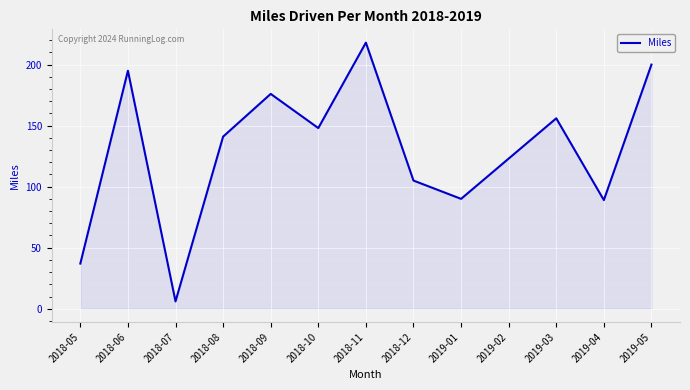

Reading left to right, what are all the values shown in this chart?

2018-05=37	2018-06=195	2018-07=6	2018-08=141	2018-09=176	2018-10=148	2018-11=218	2018-12=105	2019-01=90	2019-02=123	2019-03=156	2019-04=89	2019-05=200